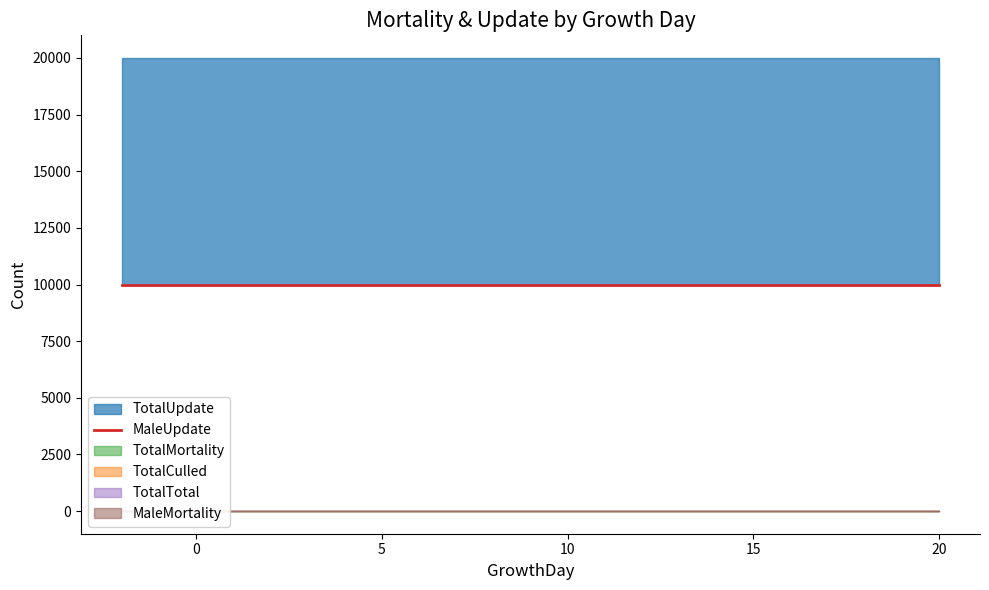

How many categories are shown in the chart?

23